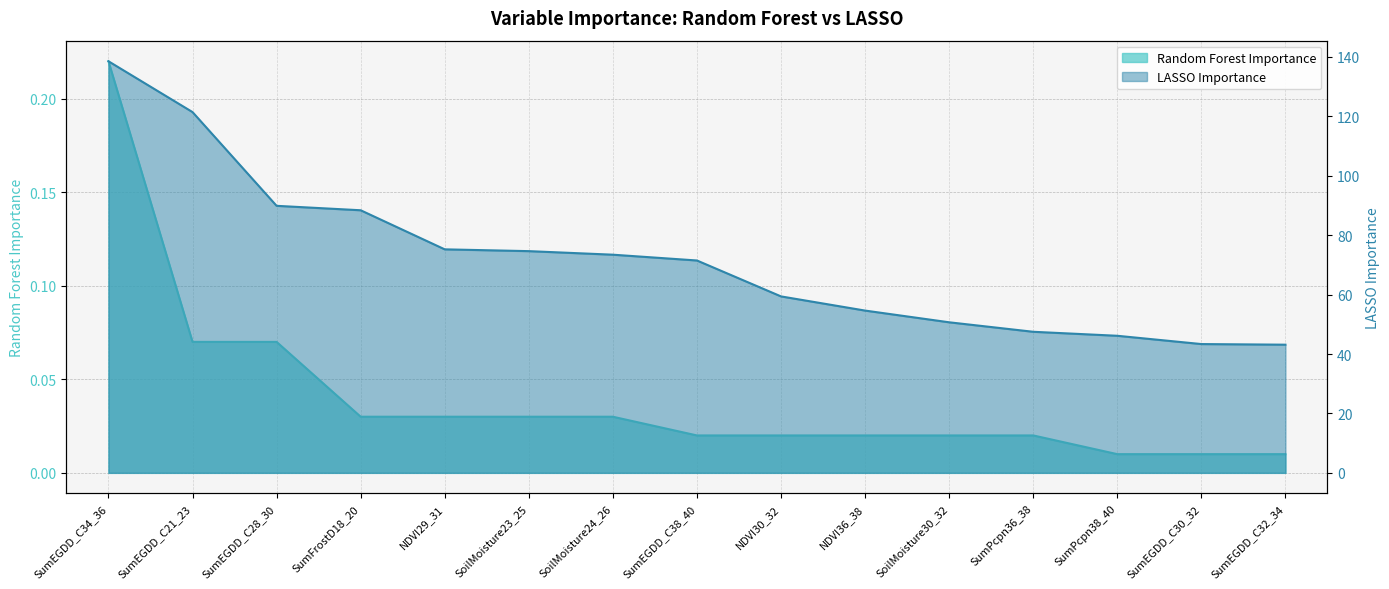

What is the sum of all Random Forest Importance values?

0.6